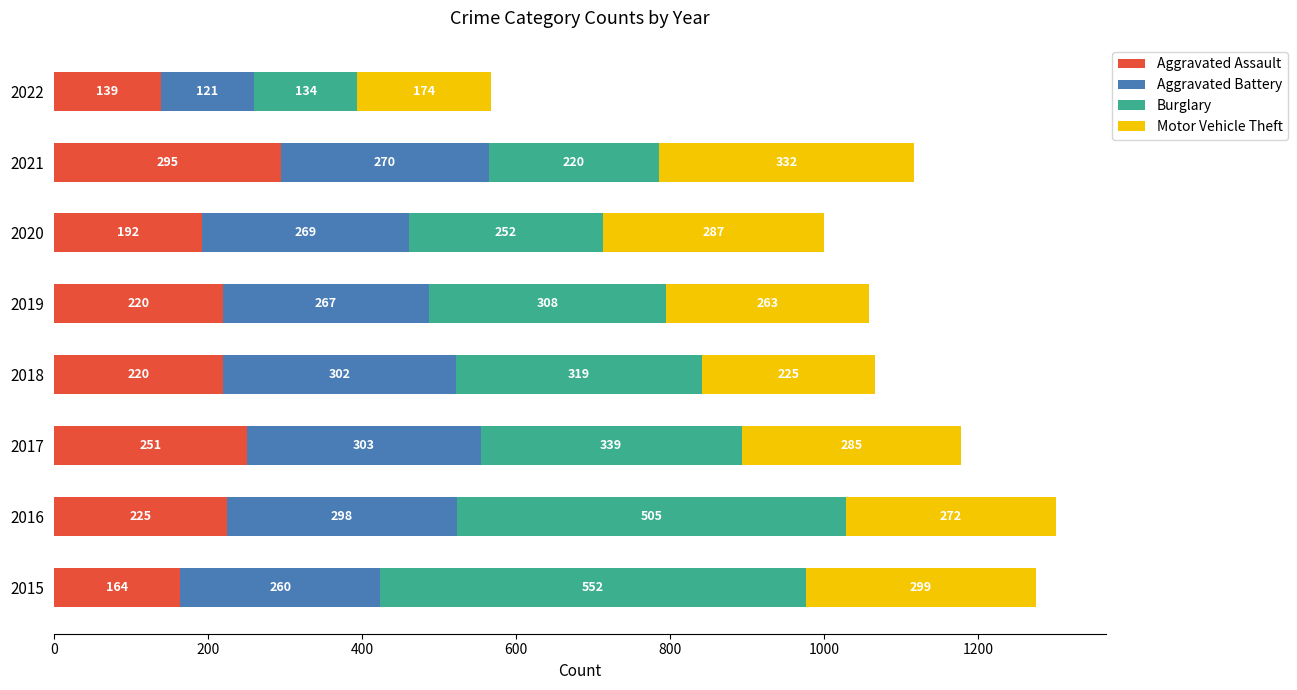

What is the approximate value of Aggravated Assault at 2017, to the nearest 5?

250